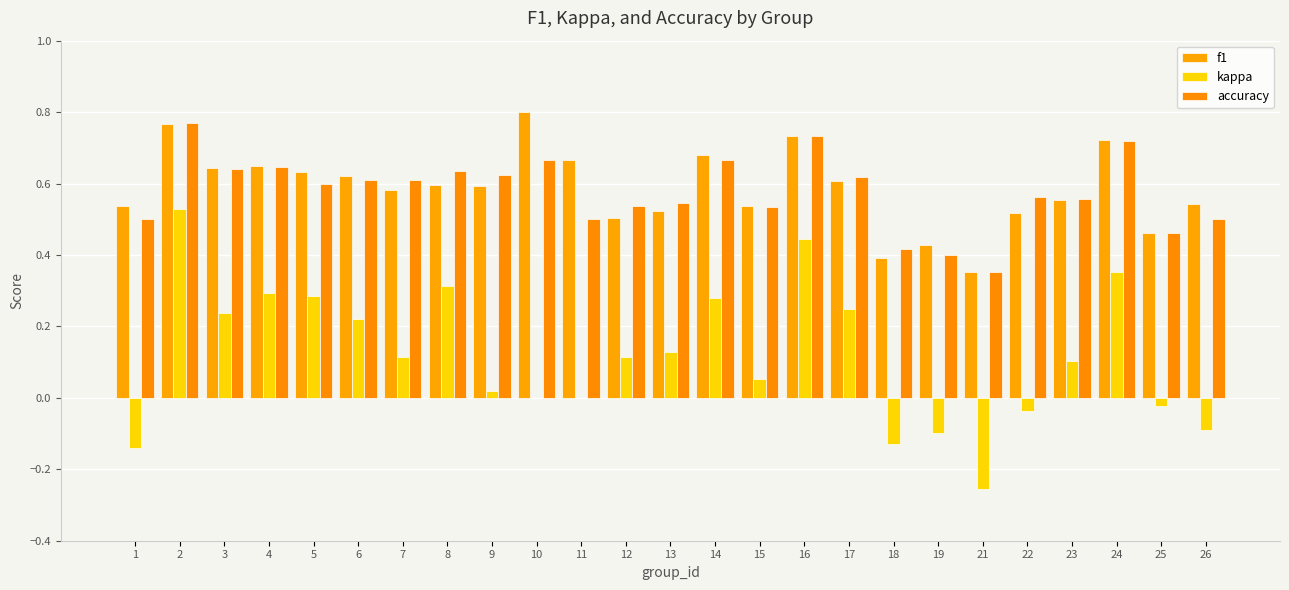

What is the total value across all series at 15?

1.1